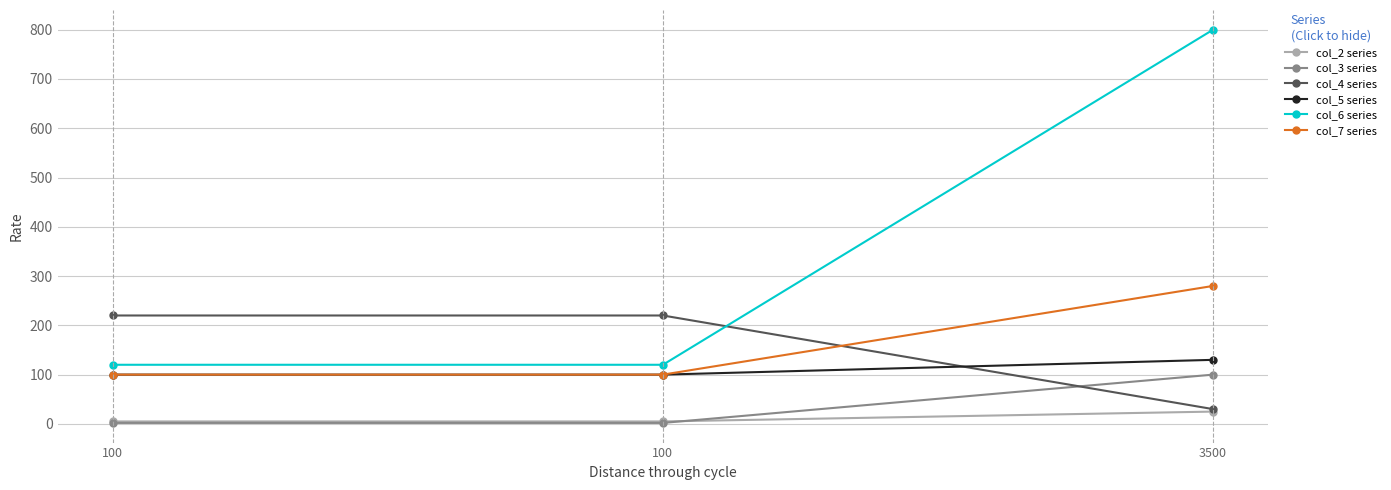

Reading left to right, list all the values displayed in this chart.

col_2 series: 100=5	100=5	3500=25
col_3 series: 100=2	100=2	3500=100
col_4 series: 100=220	100=220	3500=30
col_5 series: 100=100	100=100	3500=130
col_6 series: 100=120	100=120	3500=800
col_7 series: 100=100	100=100	3500=280